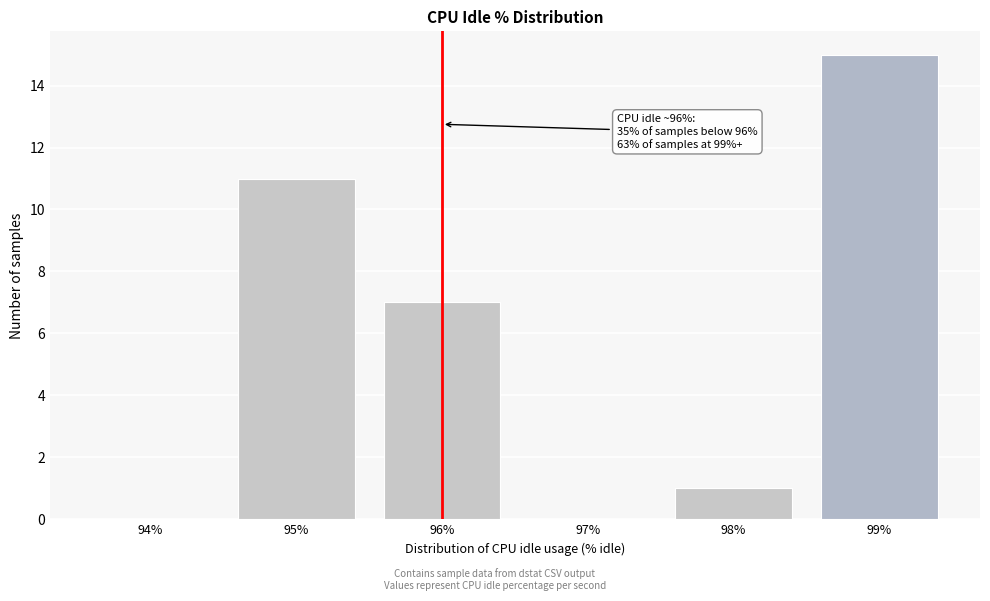

Reading left to right, what are all the values shown in this chart?

94%=0	95%=11	96%=7	97%=0	98%=1	99%=15